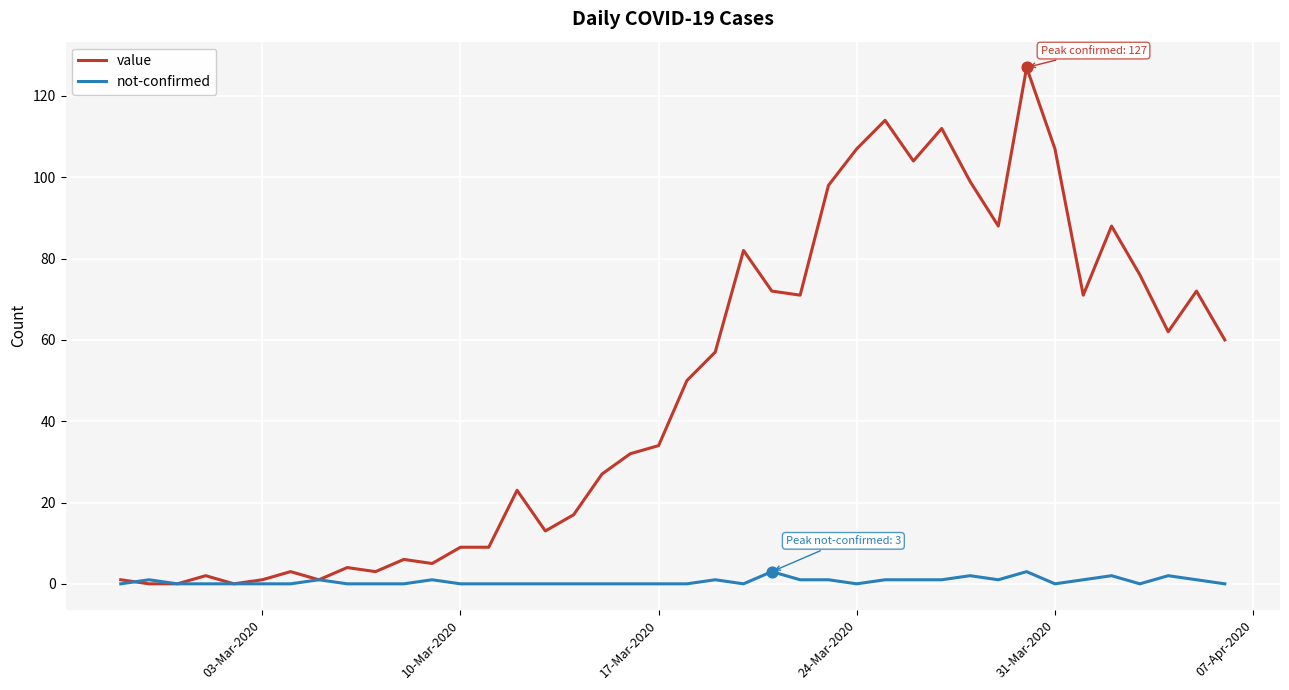

Which series has the largest range (max minus min)?

value